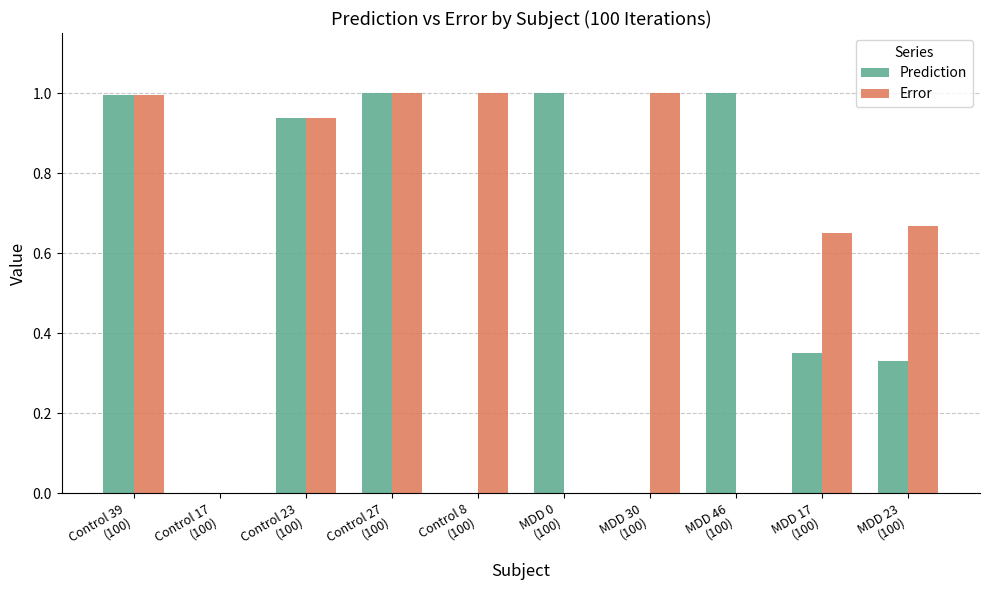

Which series has the largest total across all categories?

Error